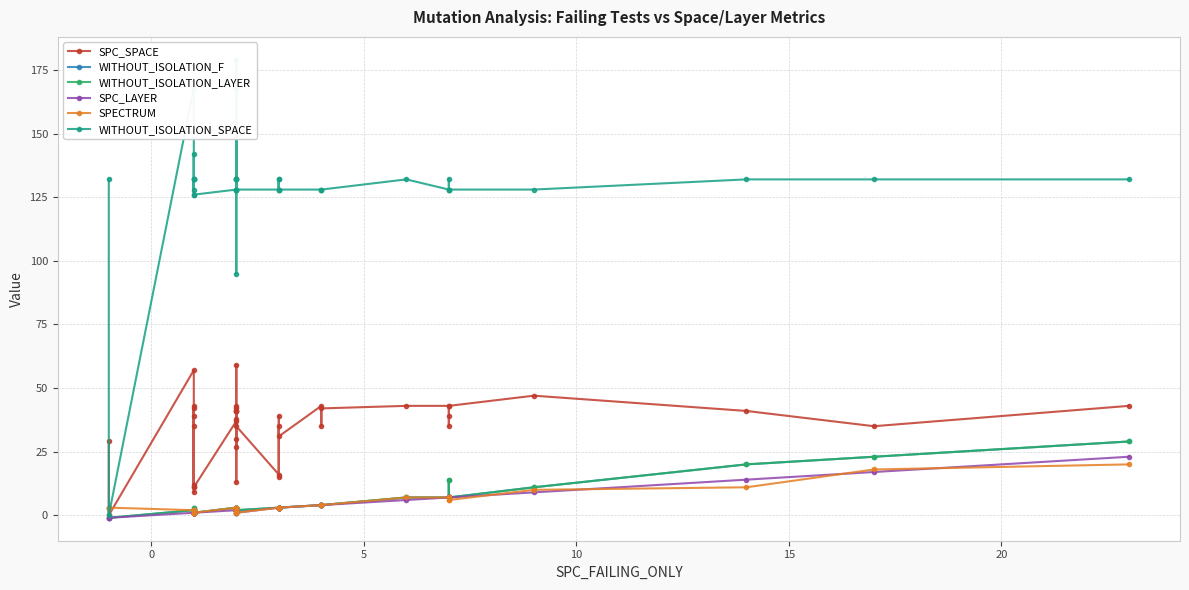

Does the chart display data point markers on the line(s)?

Yes